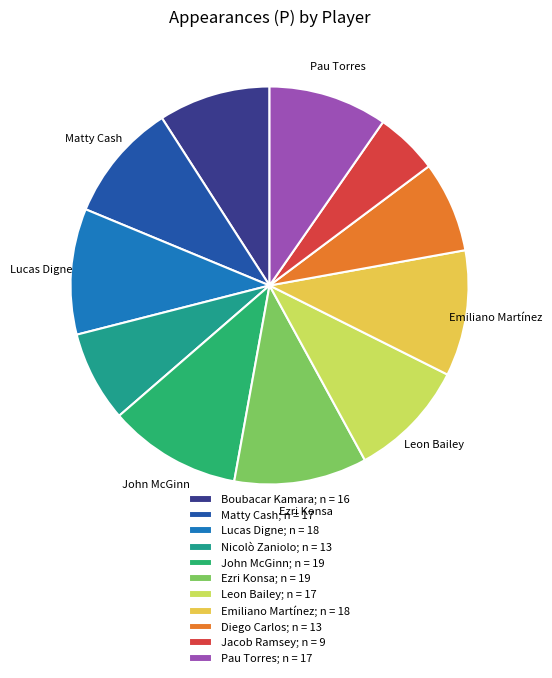

How many segments does this pie chart have?

11